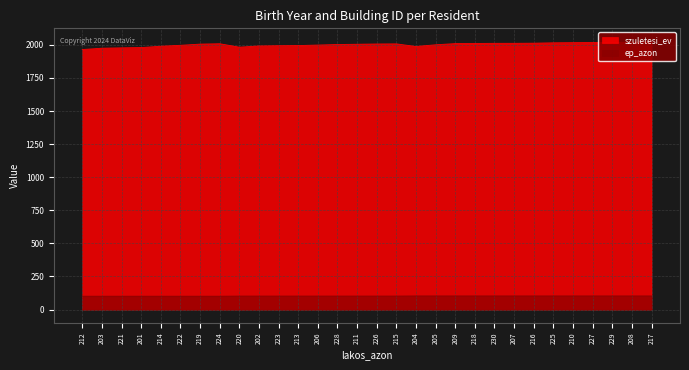

Does the chart display data point markers on the line(s)?

No